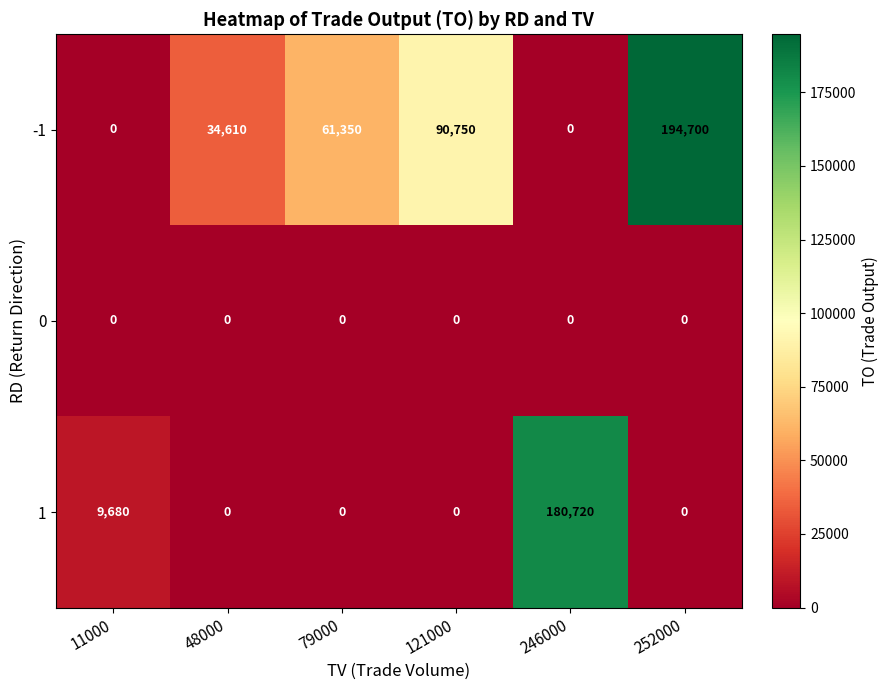

Rank the series by their average value, from lowest to highest.

0, 1, -1